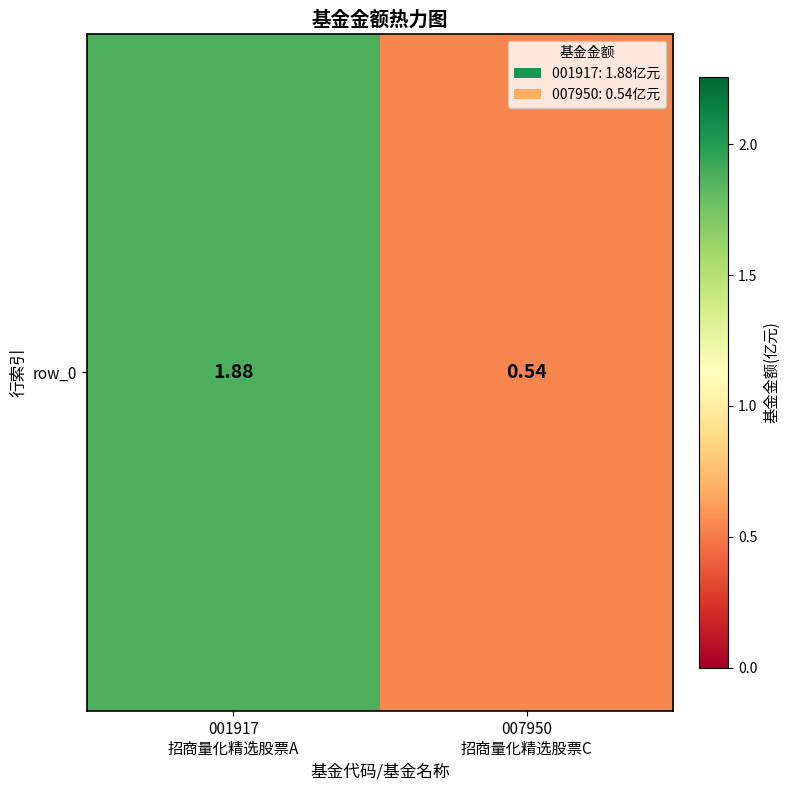

What is the average value?

1.2